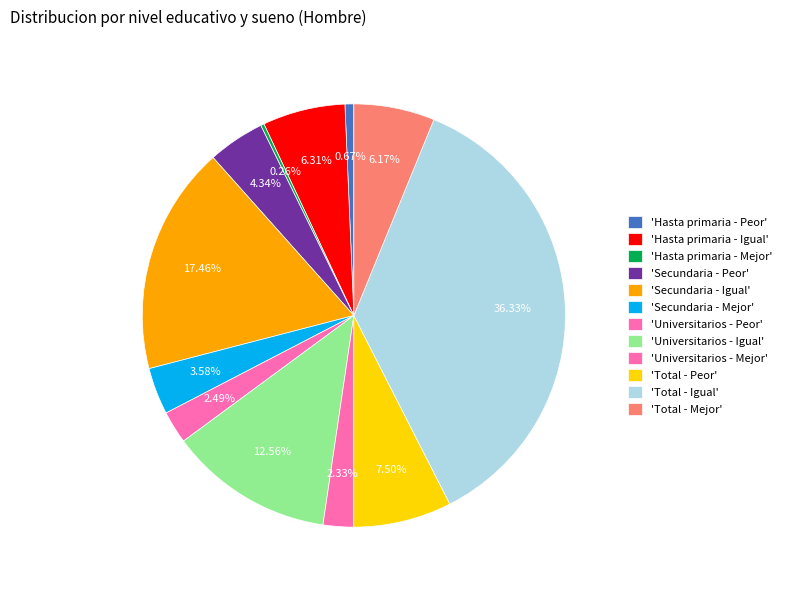

Rank the categories by value from lowest to highest.

Hasta primaria - Mejor, Hasta primaria - Peor, Universitarios - Mejor, Universitarios - Peor, Secundaria - Mejor, Secundaria - Peor, Total - Mejor, Hasta primaria - Igual, Total - Peor, Universitarios - Igual, Secundaria - Igual, Total - Igual